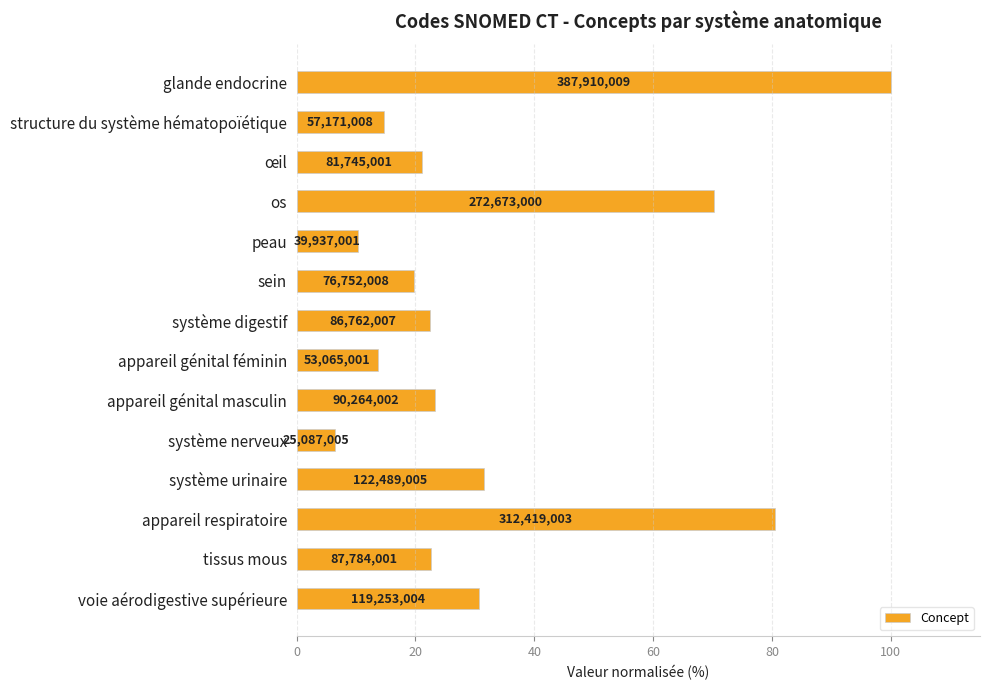

Does the chart contain stacked bars?

No